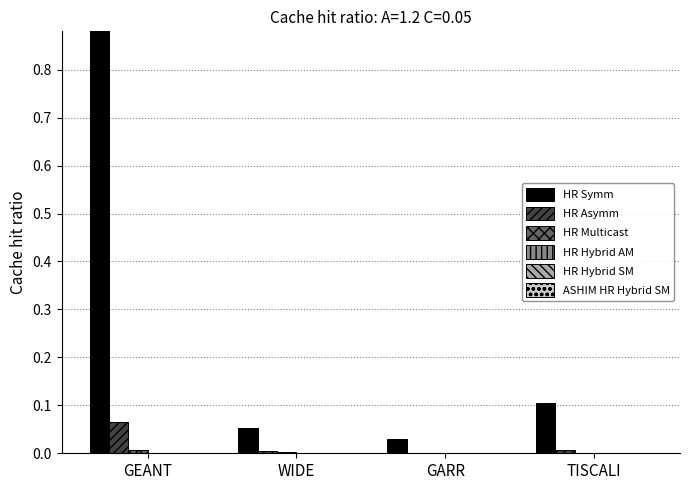

Rank the series at GEANT from lowest to highest value.

HR Hybrid AM, ASHIM HR Hybrid SM, HR Hybrid SM, HR Multicast, HR Asymm, HR Symm